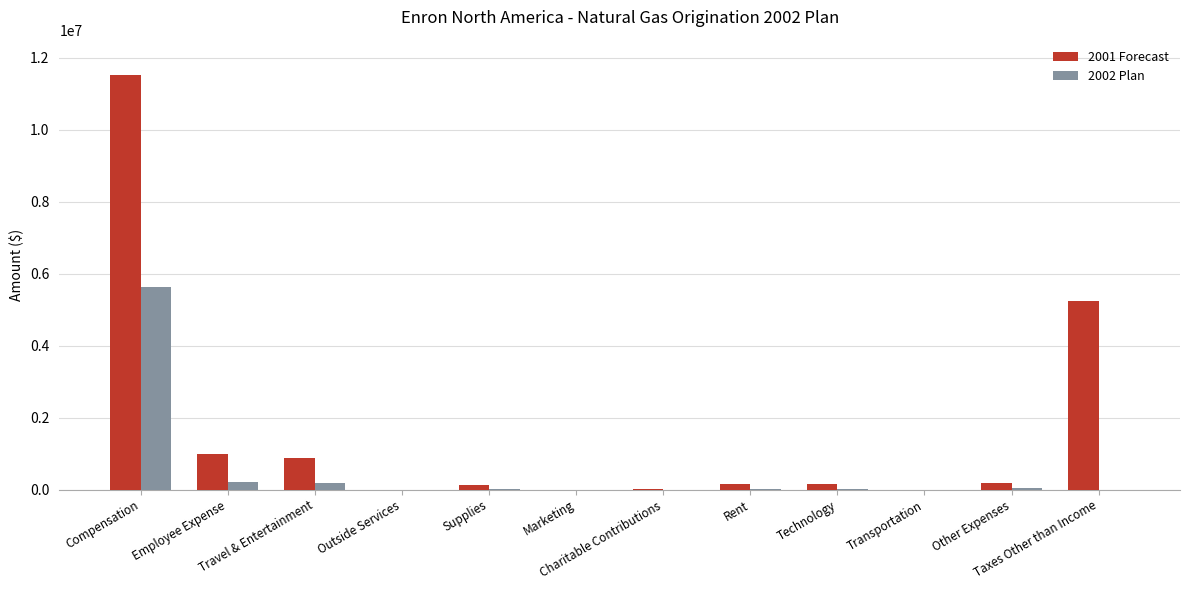

Which series has the largest total across all categories?

2001 Forecast